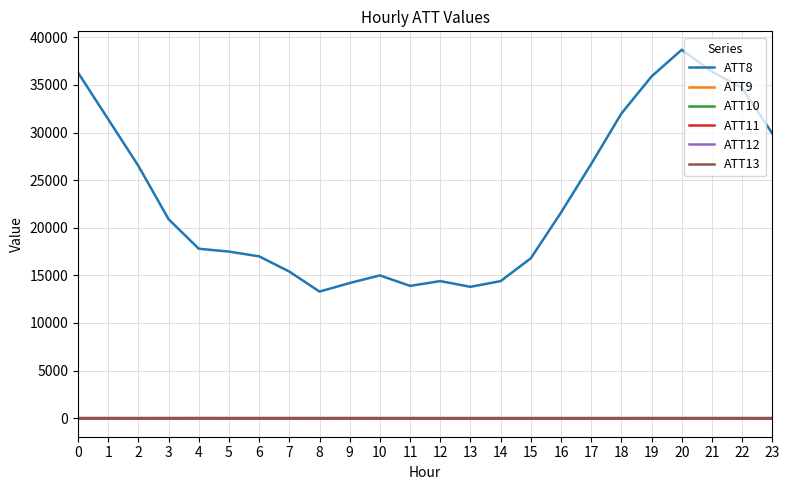

What is the maximum value for ATT13?

16.6